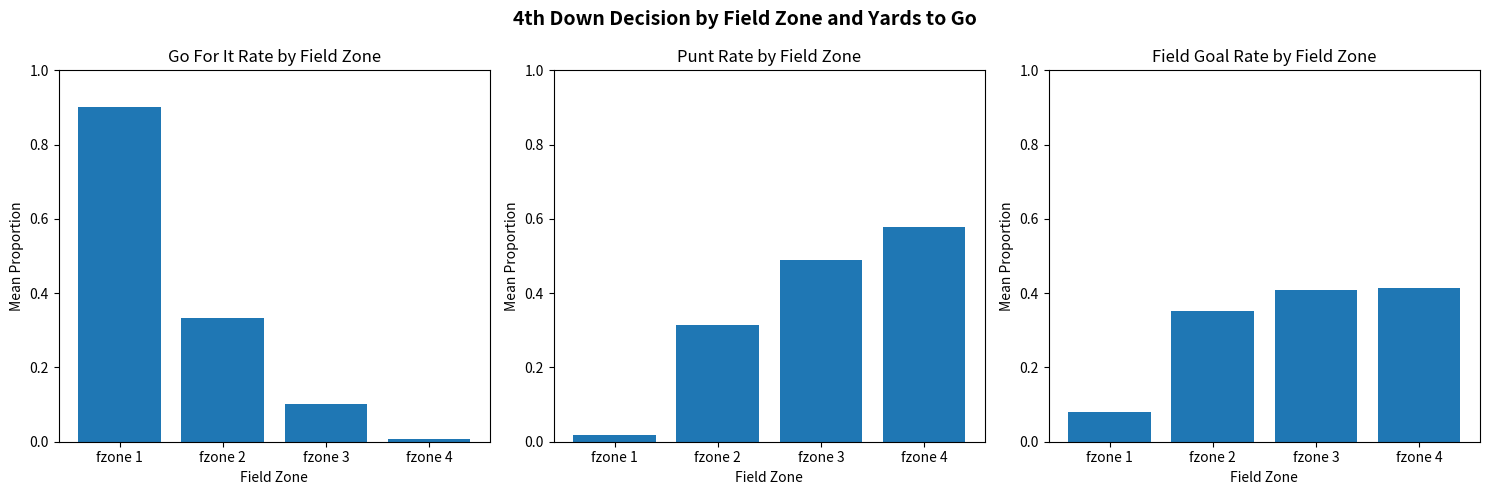

Reading left to right, transcribe all the data shown in this chart.

gofor: 0.9	0.3	0.1	0.0
punt: 0.0	0.3	0.5	0.6
kick: 0.1	0.4	0.4	0.4